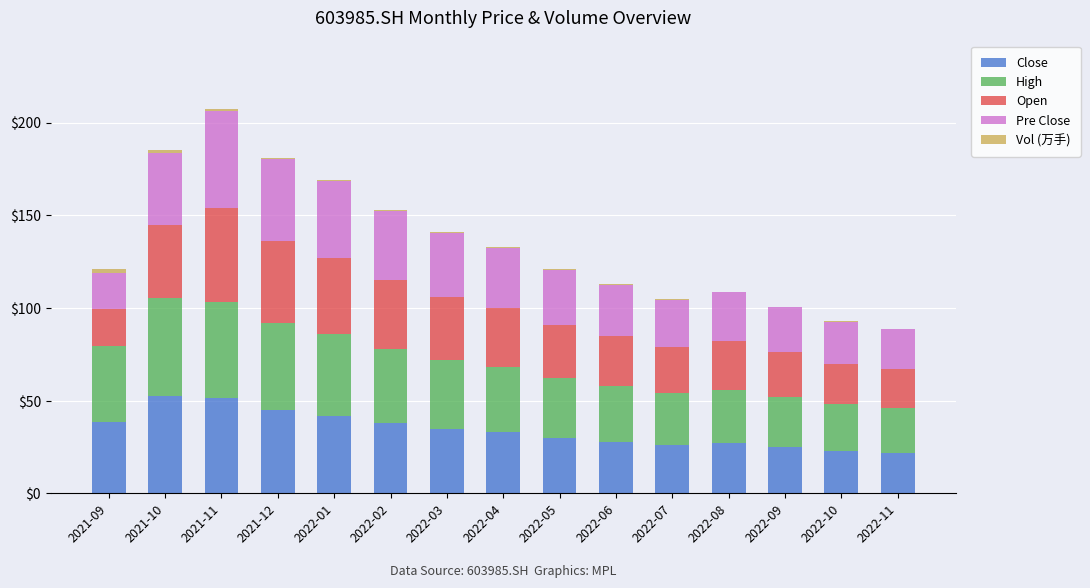

True or false: Close has a value of 45.0 at 2021-12.

True